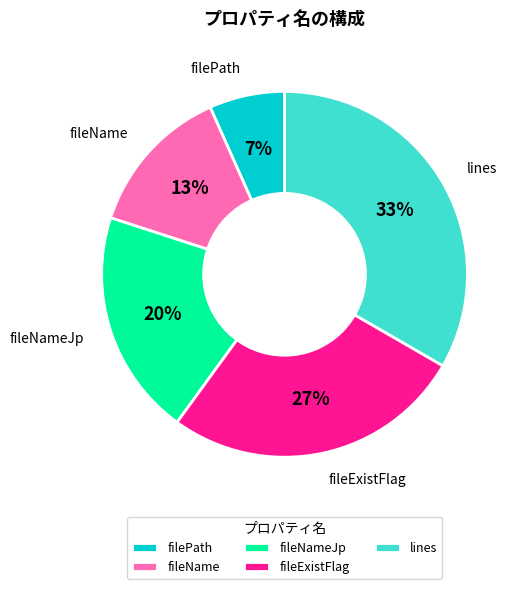

How many slices are in this pie chart?

5